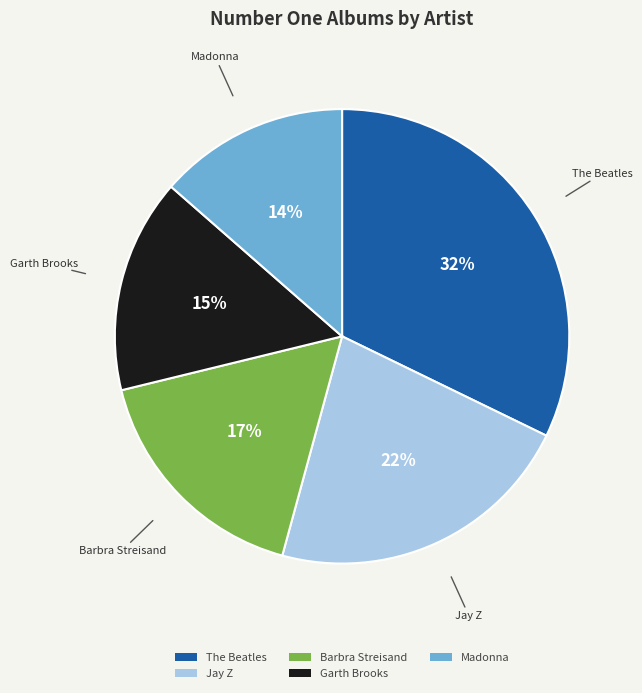

Which slice is the smallest?

Madonna